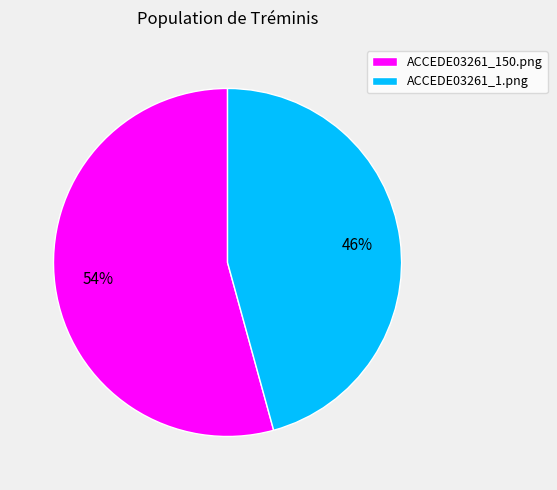

How many slices are in this pie chart?

2